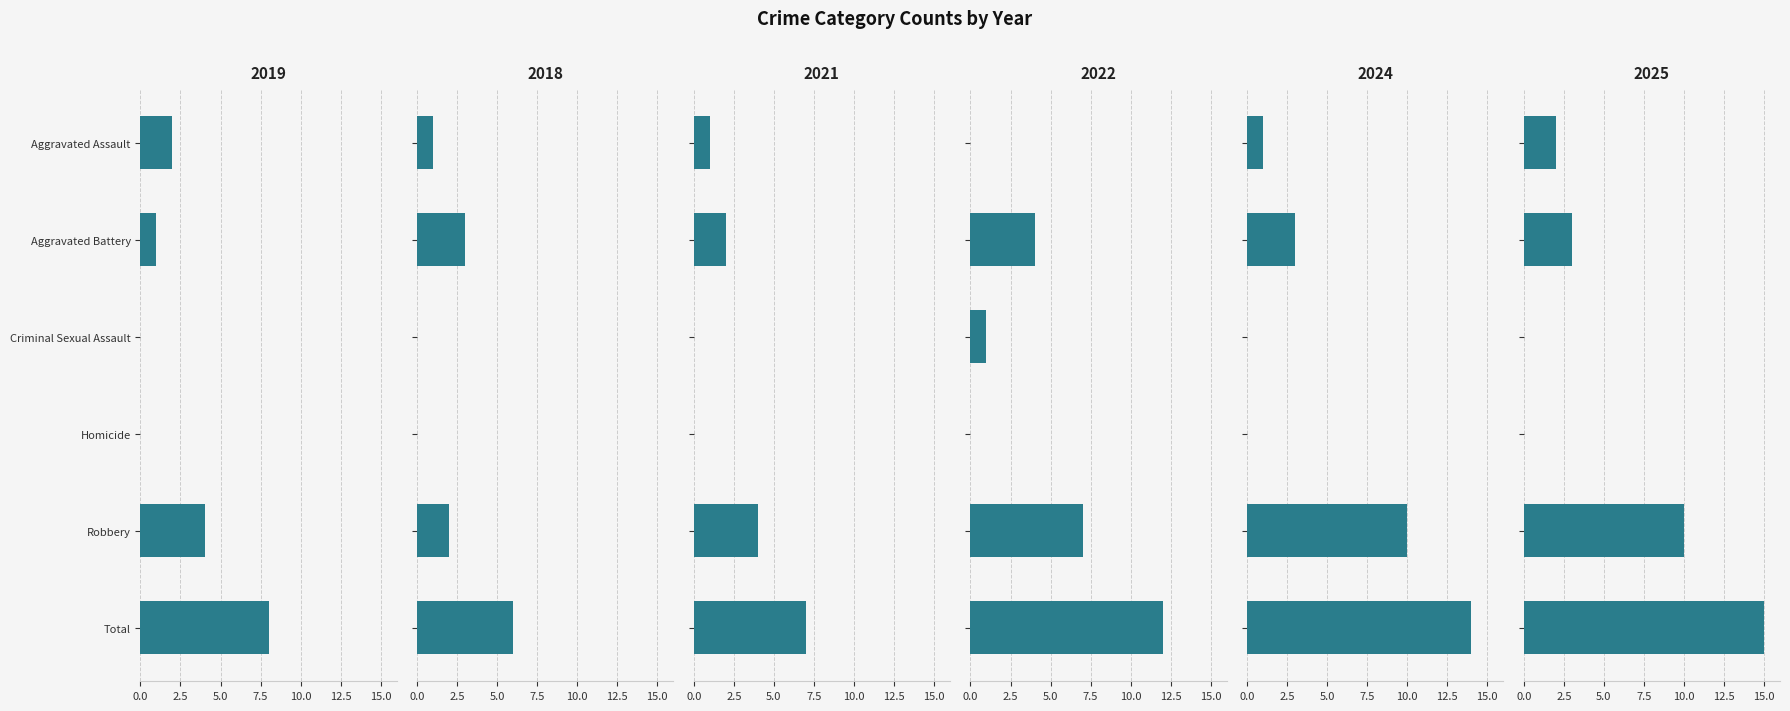

What is the label of the 2nd bar from the right?

Robbery